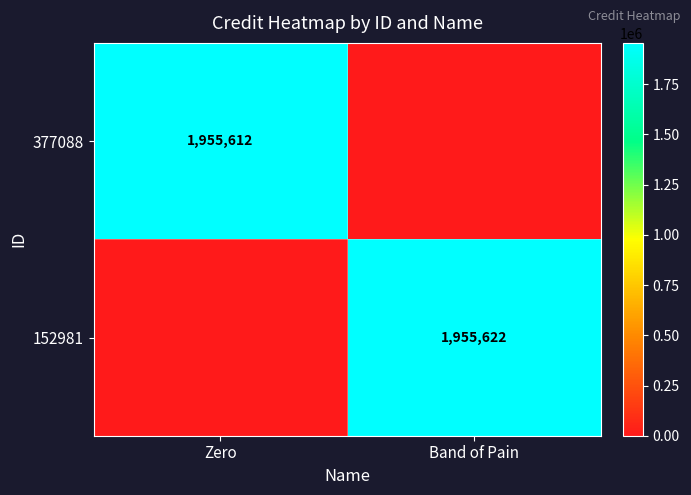

Is it true that 152981 equals 1955622 at Band of Pain?

True